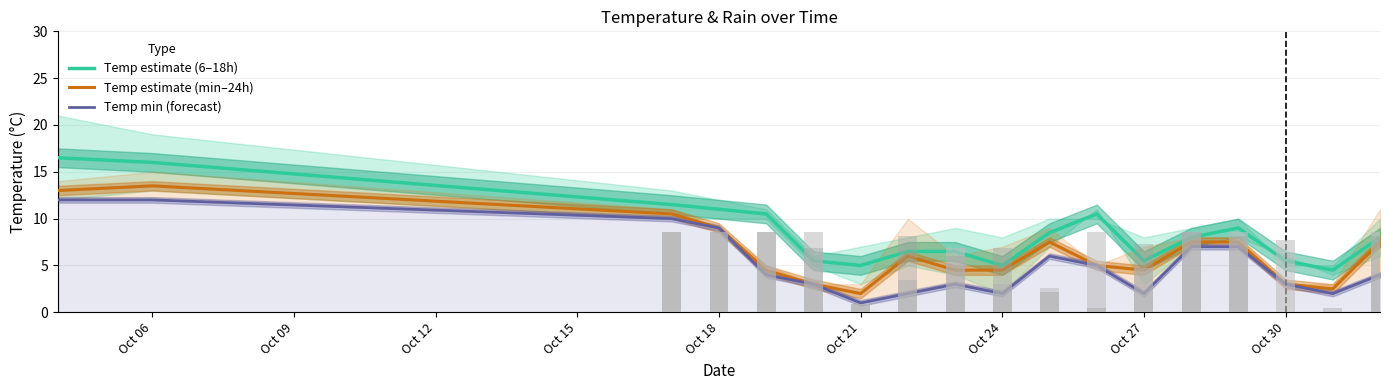

What is the sum of all Temp estimate (6–18h) values?

153.5